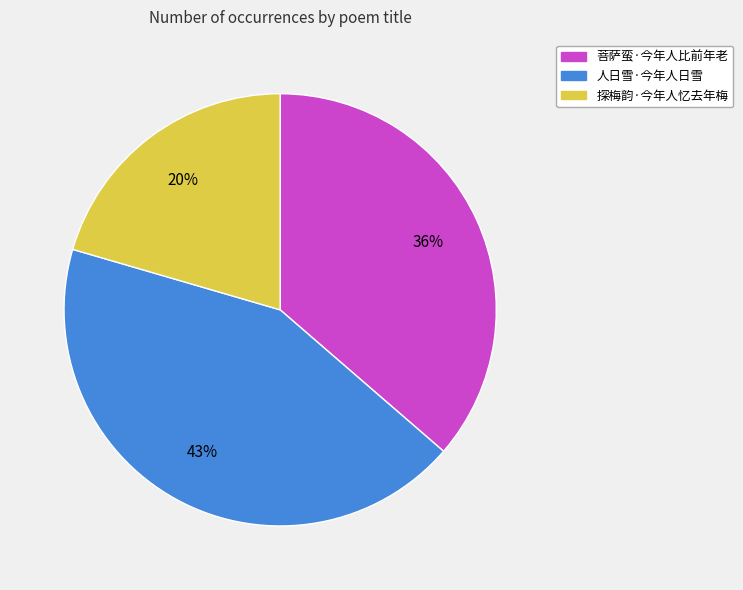

To the nearest percent, what percentage of the pie is 菩萨蛮·今年人比前年老?

36%